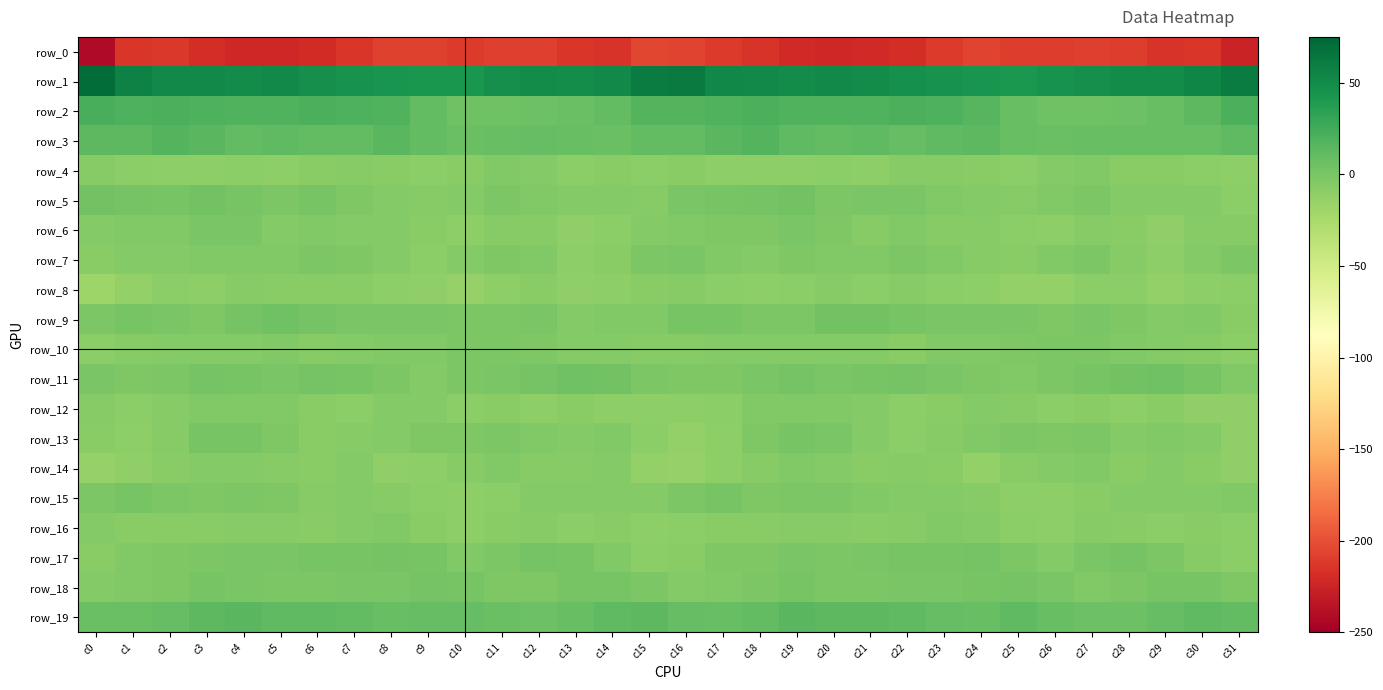

True or false: row_1 has a value of 80.6 at c14.

False